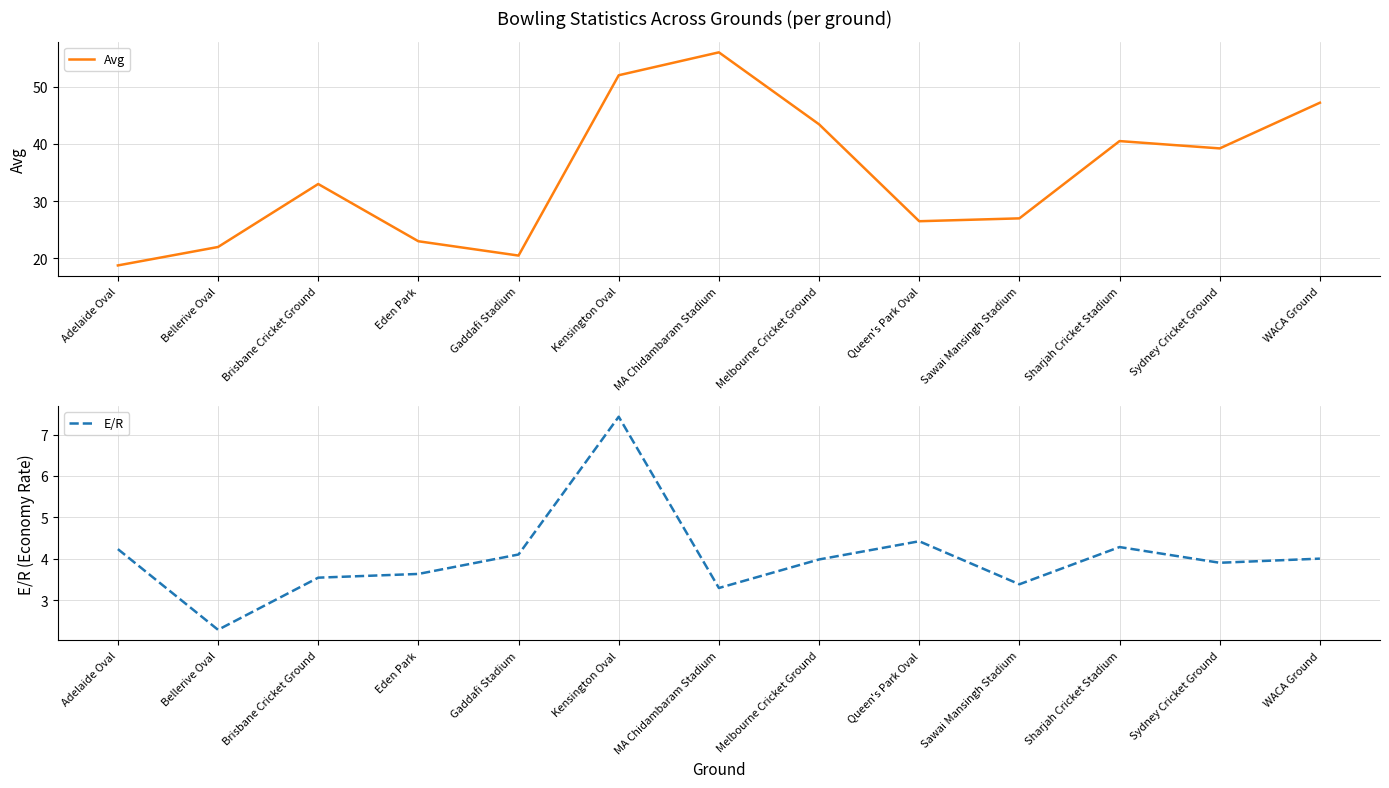

What position from the left is Sawai Mansingh Stadium?

10